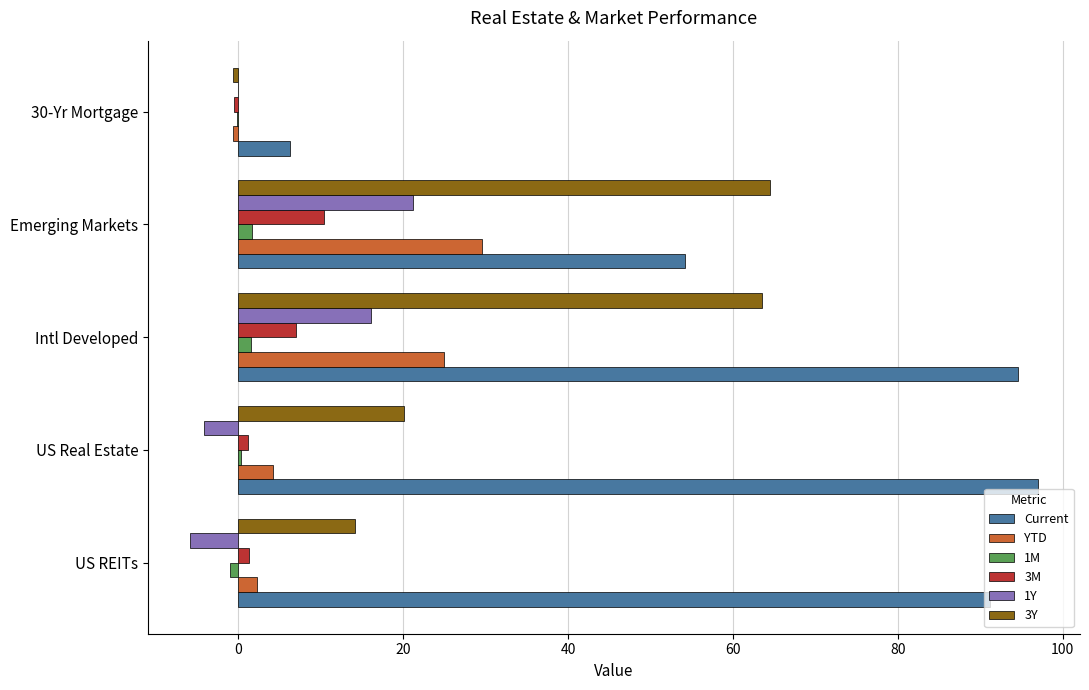

True or false: 1Y has a value of -5.8 at US REITs.

True